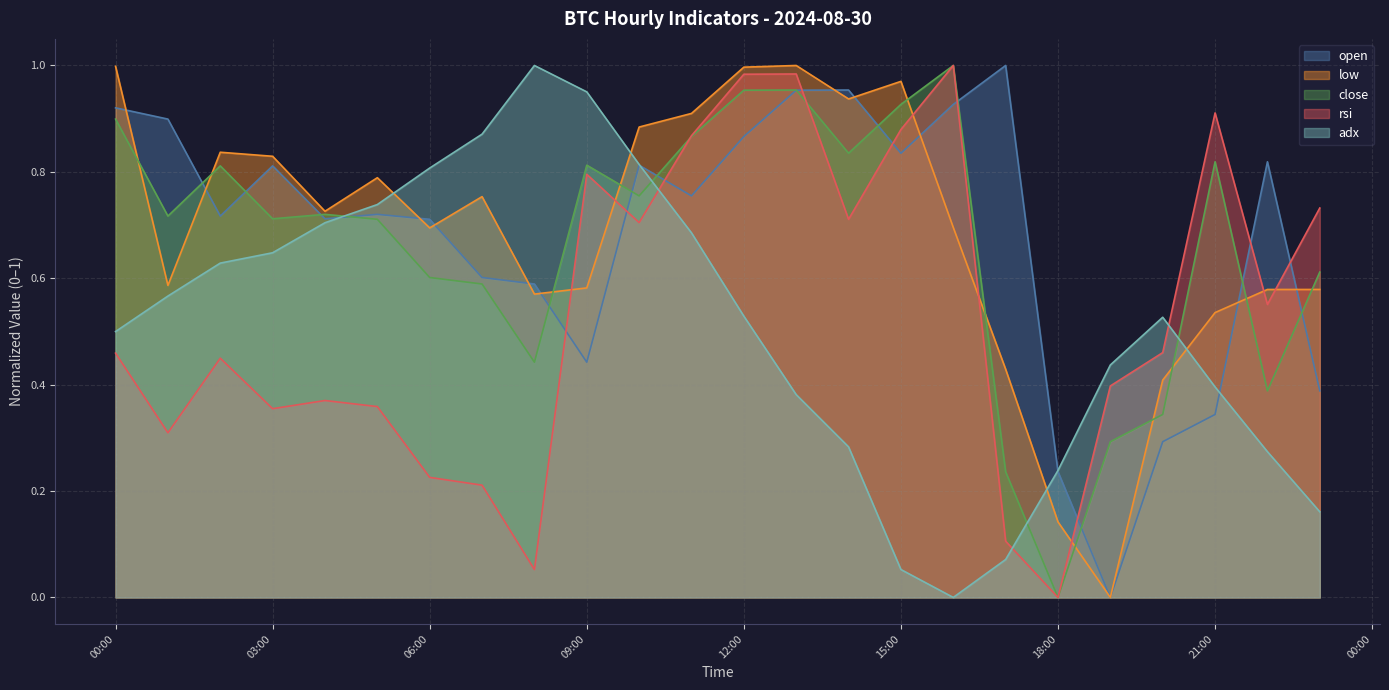

What is the difference between the maximum and minimum values in the rsi series?

1.0